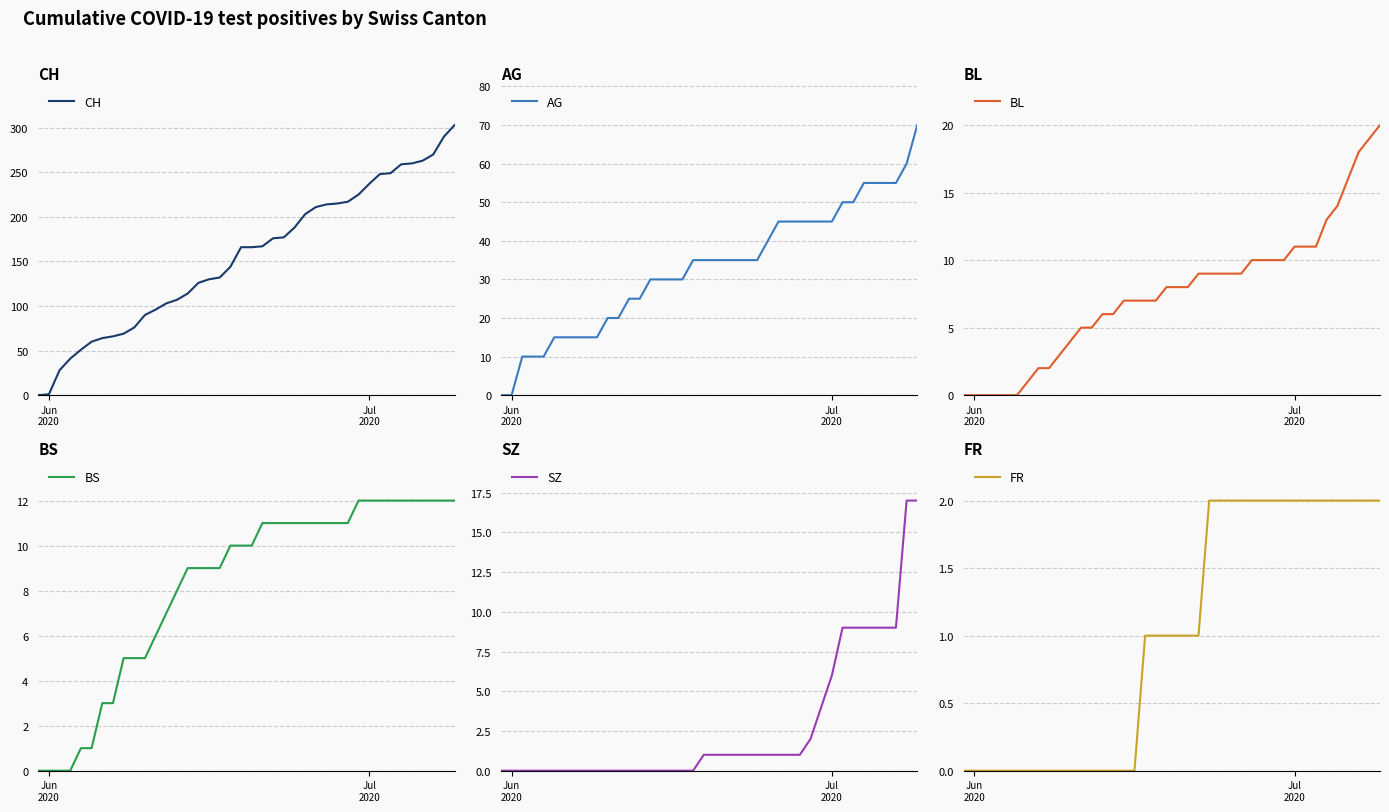

Which series has the largest range (max minus min)?

CH